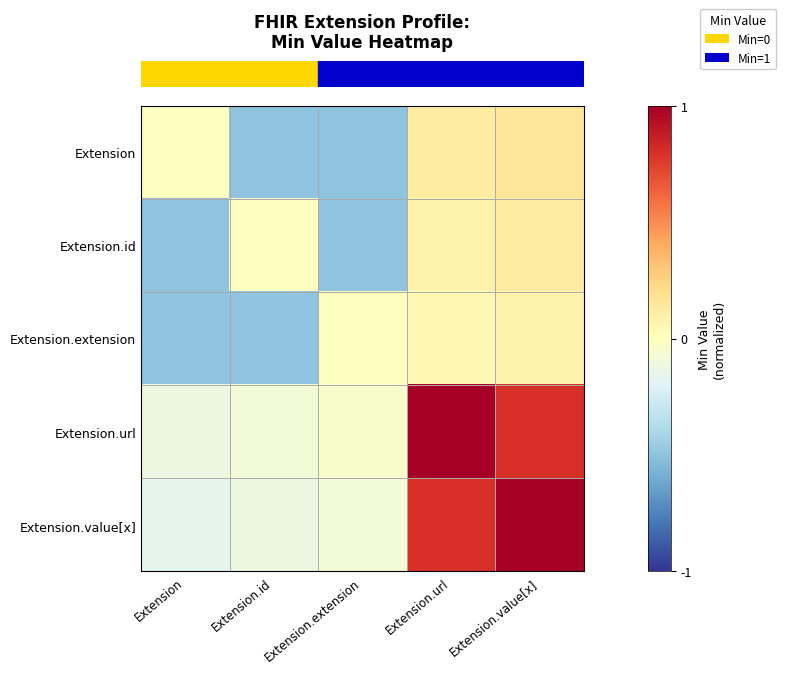

Which has a higher value, Extension.extension or Extension?

Extension